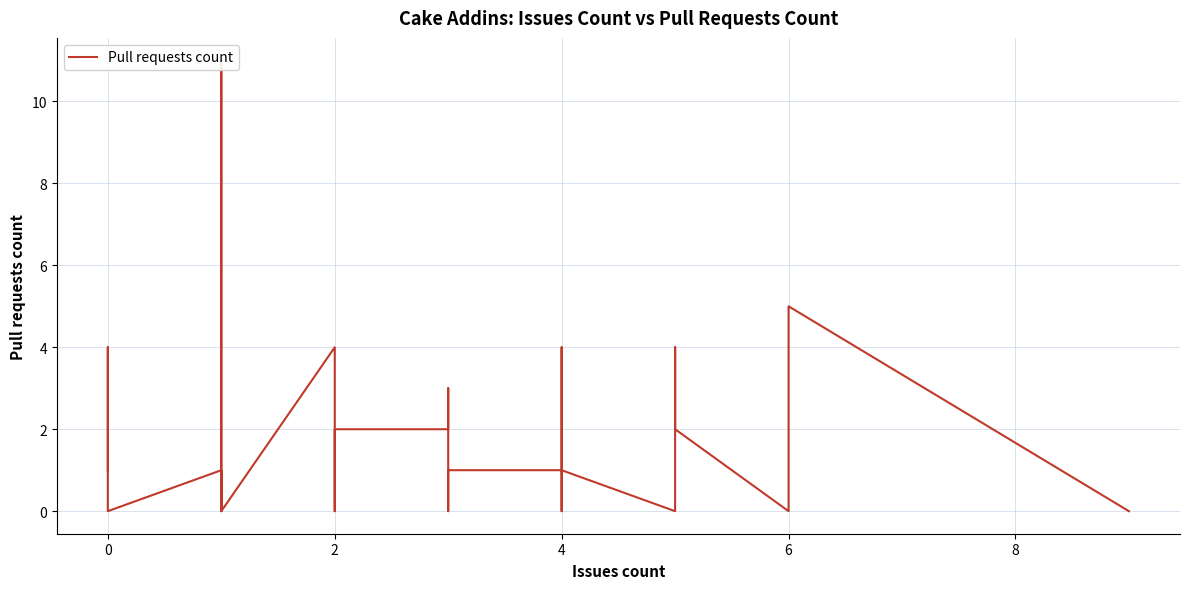

How many distinct data groups are displayed?

1